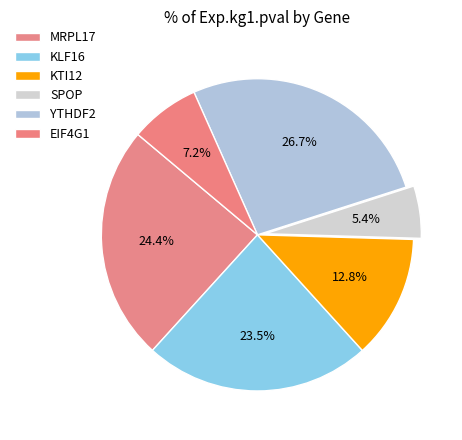

What is the largest slice in the pie chart?

YTHDF2